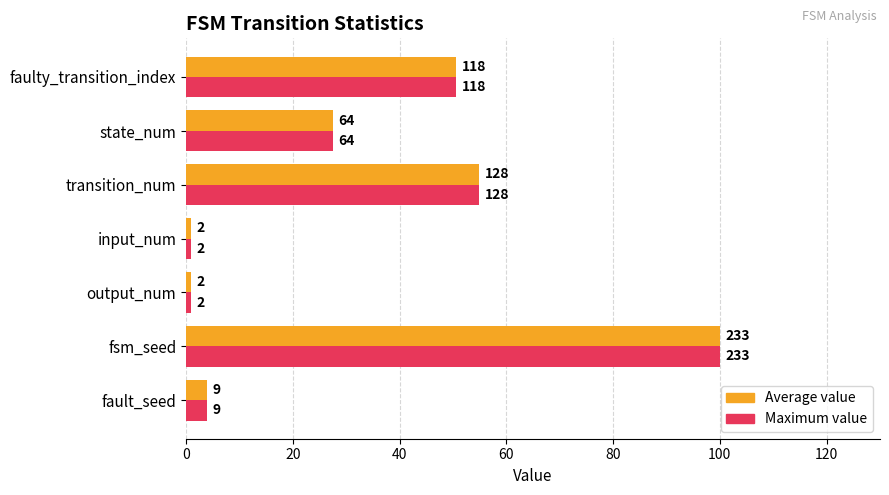

Which series has the widest spread of values?

Maximum value